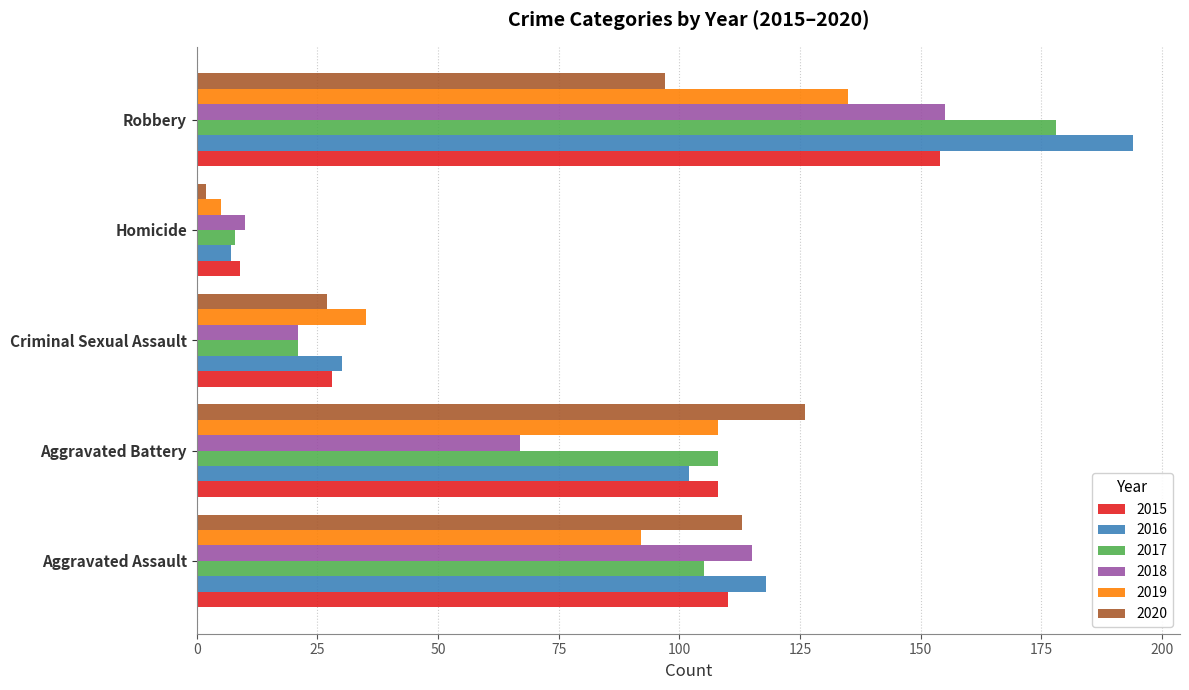

At how many categories does at least one series exceed 54?

3